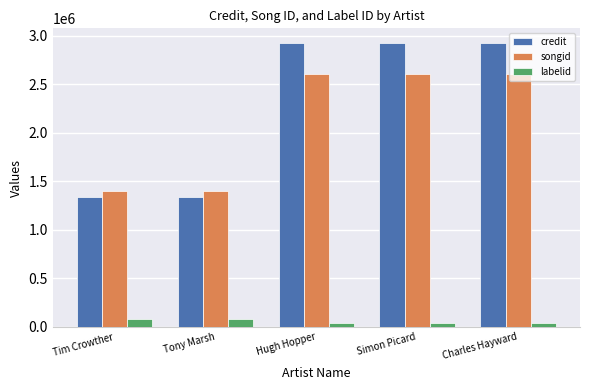

List the series in order of their peak value, highest first.

credit, songid, labelid